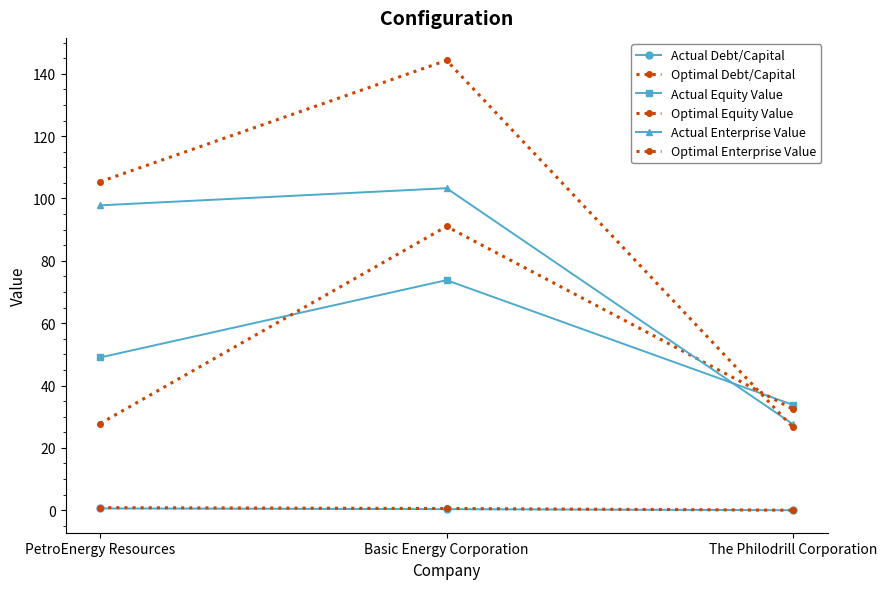

Reading left to right, transcribe all the data shown in this chart.

Actual Debt/Capital: PetroEnergy Resources=0.6	Basic Energy Corporation=0.4	The Philodrill Corporation=0.0
Optimal Debt/Capital: PetroEnergy Resources=0.8	Basic Energy Corporation=0.6	The Philodrill Corporation=0.0
Actual Equity Value: PetroEnergy Resources=49.0	Basic Energy Corporation=73.8	The Philodrill Corporation=33.8
Optimal Equity Value: PetroEnergy Resources=27.8	Basic Energy Corporation=91.0	The Philodrill Corporation=32.4
Actual Enterprise Value: PetroEnergy Resources=97.8	Basic Energy Corporation=103.3	The Philodrill Corporation=27.6
Optimal Enterprise Value: PetroEnergy Resources=105.4	Basic Energy Corporation=144.3	The Philodrill Corporation=26.6